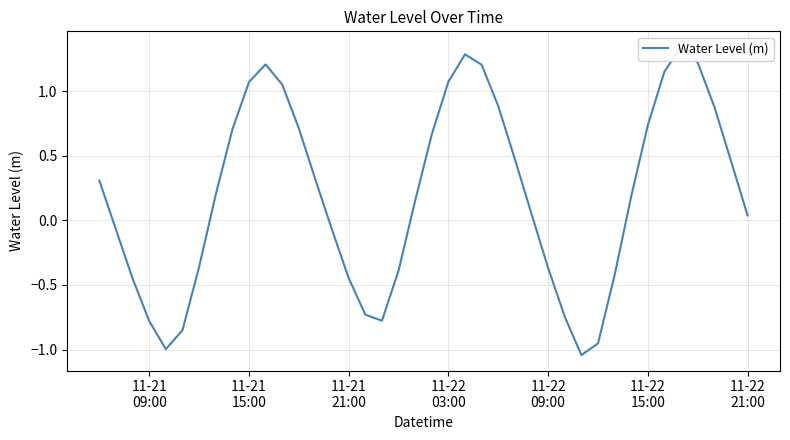

Reading left to right, transcribe all the data shown in this chart.

0.3	-0.1	-0.5	-0.8	-1.0	-0.9	-0.4	0.2	0.7	1.1	1.2	1.1	0.7	0.3	-0.1	-0.4	-0.7	-0.8	-0.4	0.2	0.7	1.1	1.3	1.2	0.9	0.5	0.1	-0.4	-0.7	-1.0	-1.0	-0.4	0.2	0.7	1.2	1.3	1.2	0.9	0.5	0.0